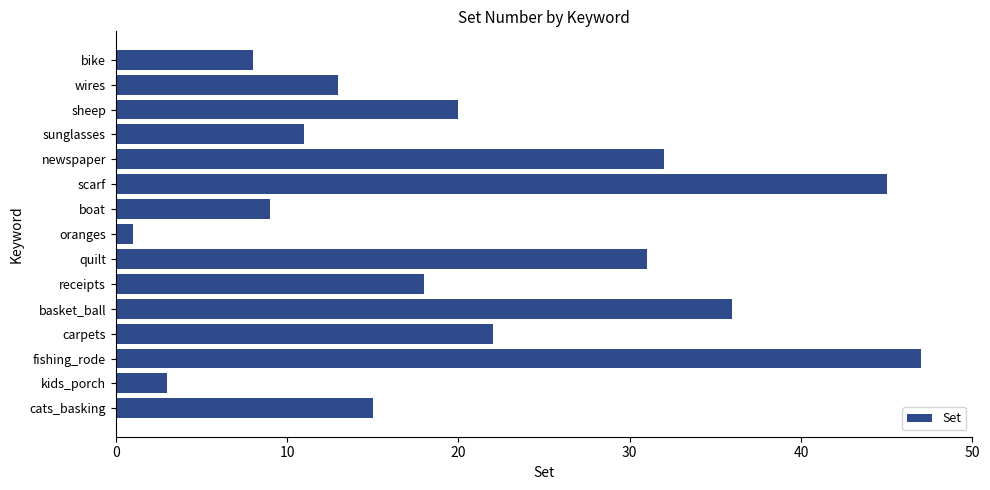

The value at quilt is 31. True or false?

True